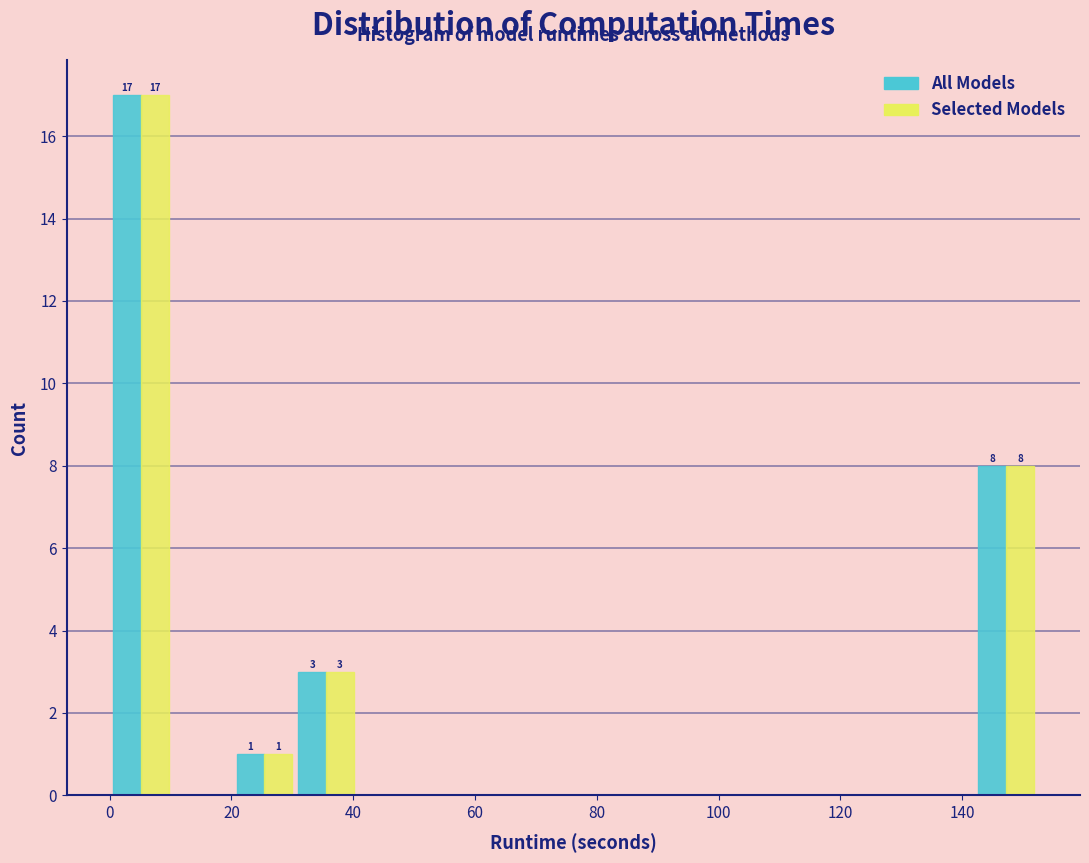

In the All Models series, which range on the x-axis has the tallest bar?

0 to 10